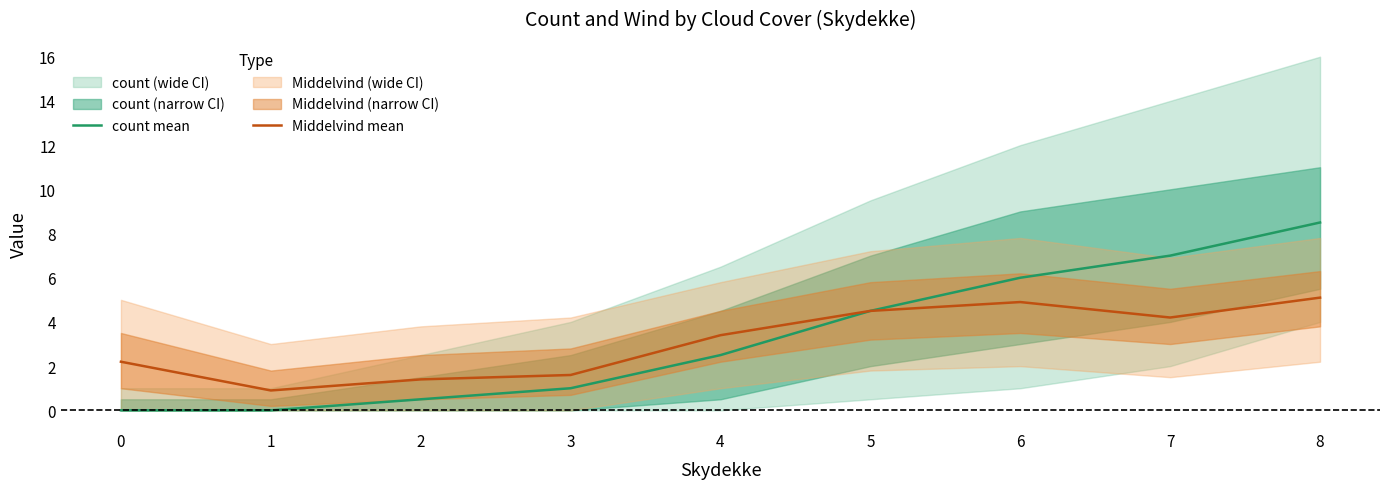

True or false: Middelvind mean and count mean cross at least once.

False